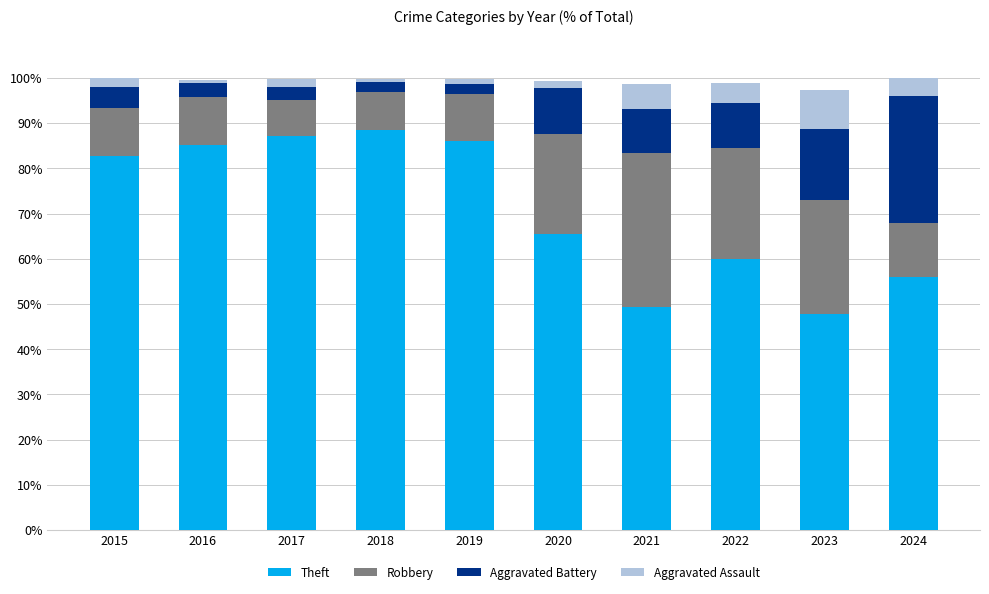

What is the difference between the second highest and second lowest values in the Theft series?

37.8